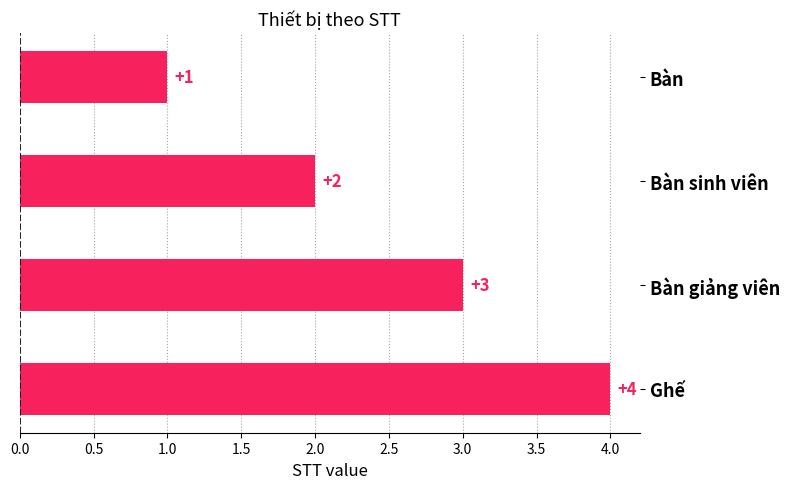

How many data points does each series have?

4